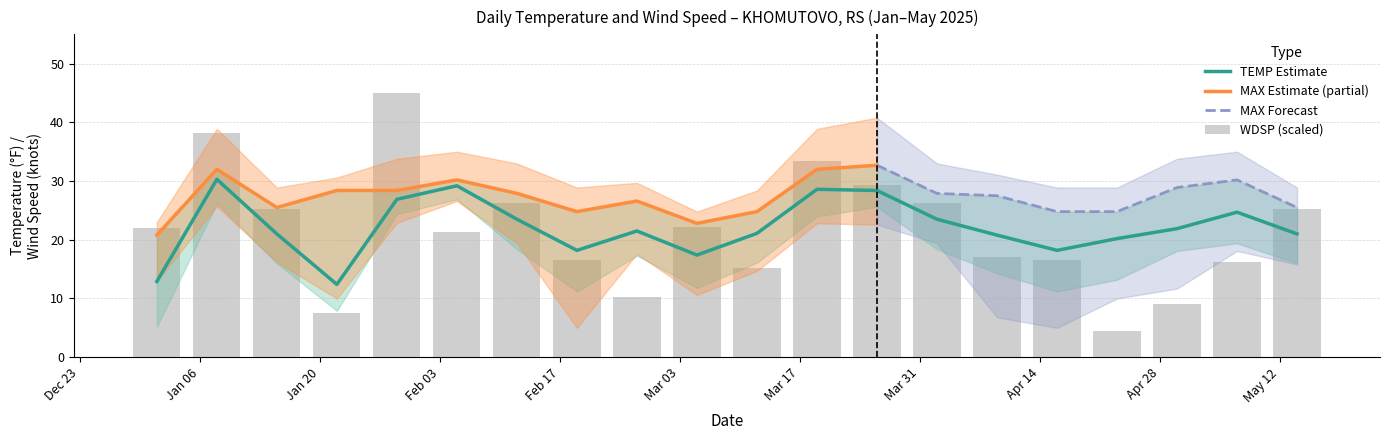

Where is WDSP nearest to the value 24?

2025-01-15